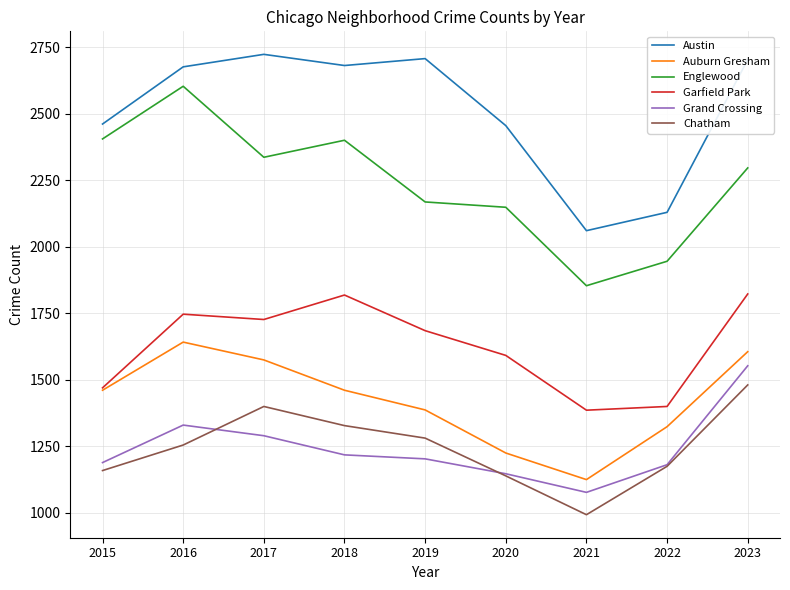

How many lines are shown in the chart?

6